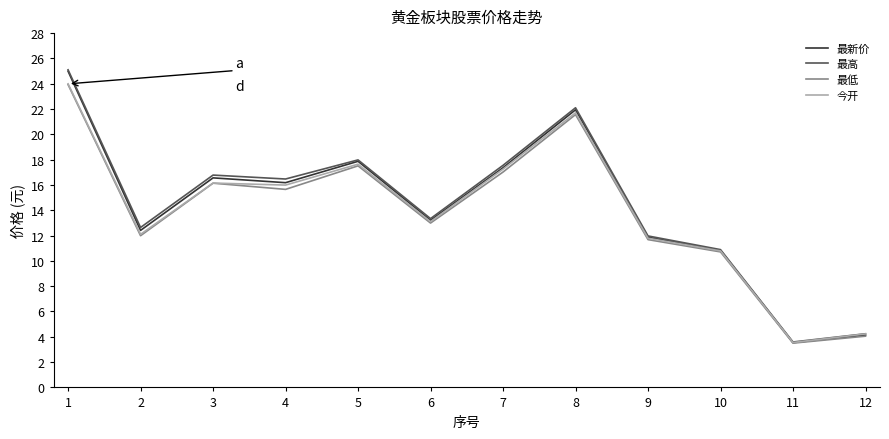

The value of 今开 at 12 is 4.2. True or false?

True